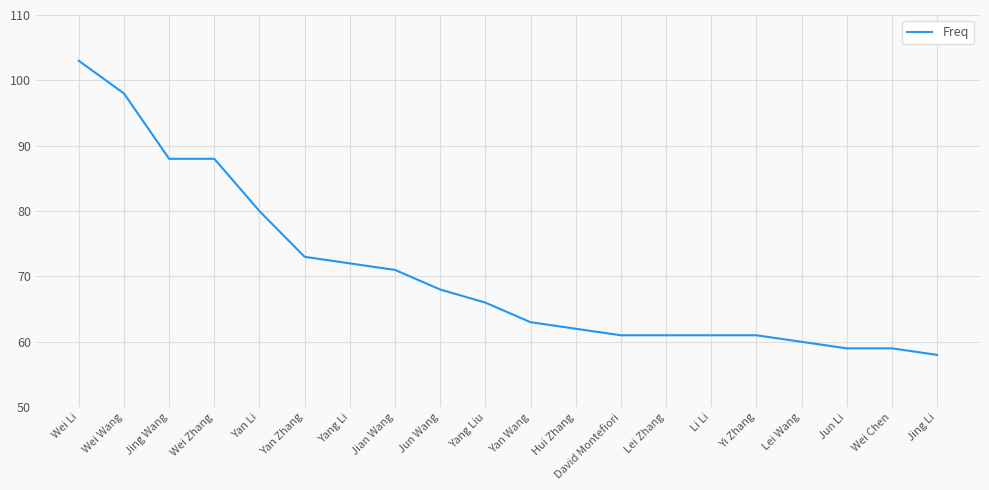

What is the difference between the maximum and minimum values?

45